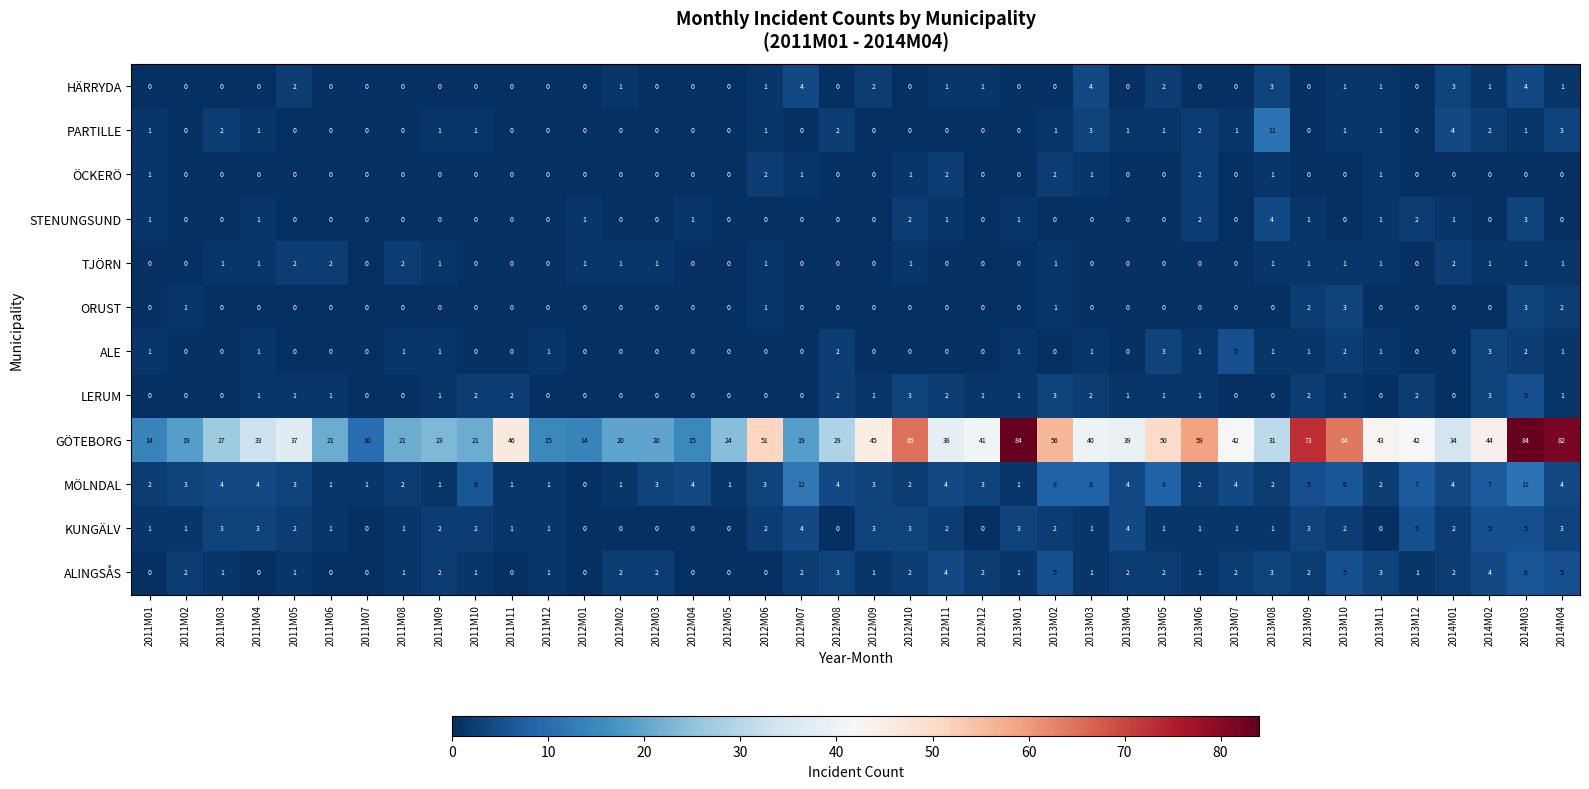

The PARTILLE series shows -6 at 2012M01. True or false?

False